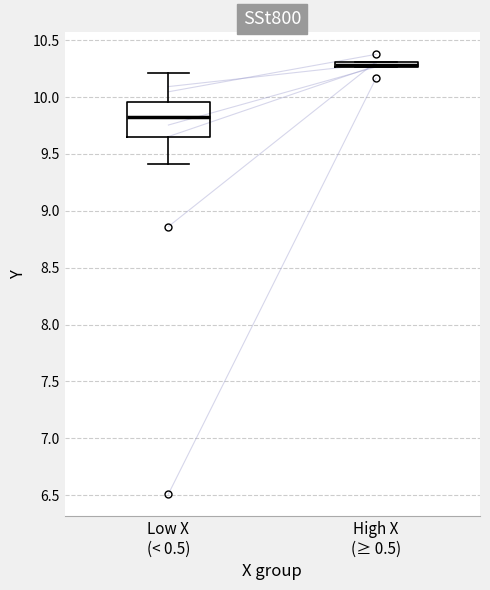

Comparing the boxes themselves (not the whiskers), which one is the tallest?

Low X (< 0.5)